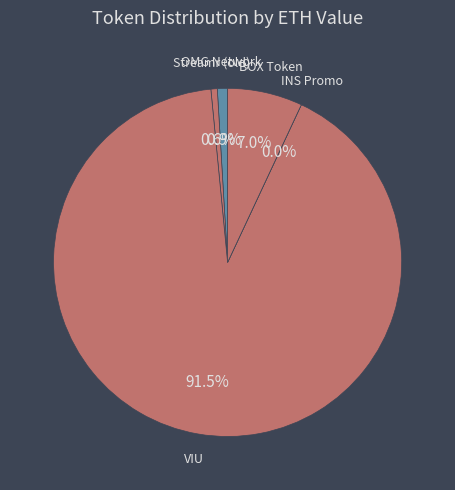

What is the change in value from Streamr (old) to INS Promo?

-0.4